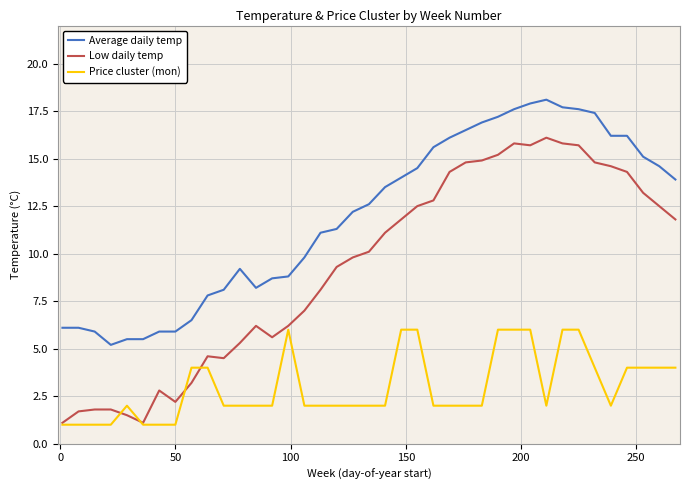

Which series has the widest spread of values?

Low daily temp